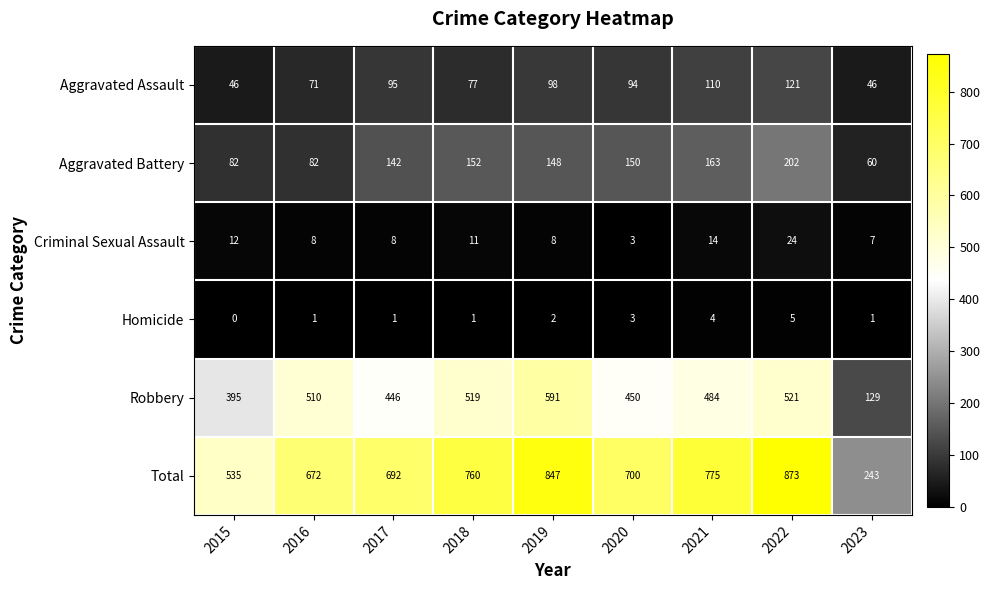

Between 2016 and 2017, which series saw the biggest shift?

Robbery